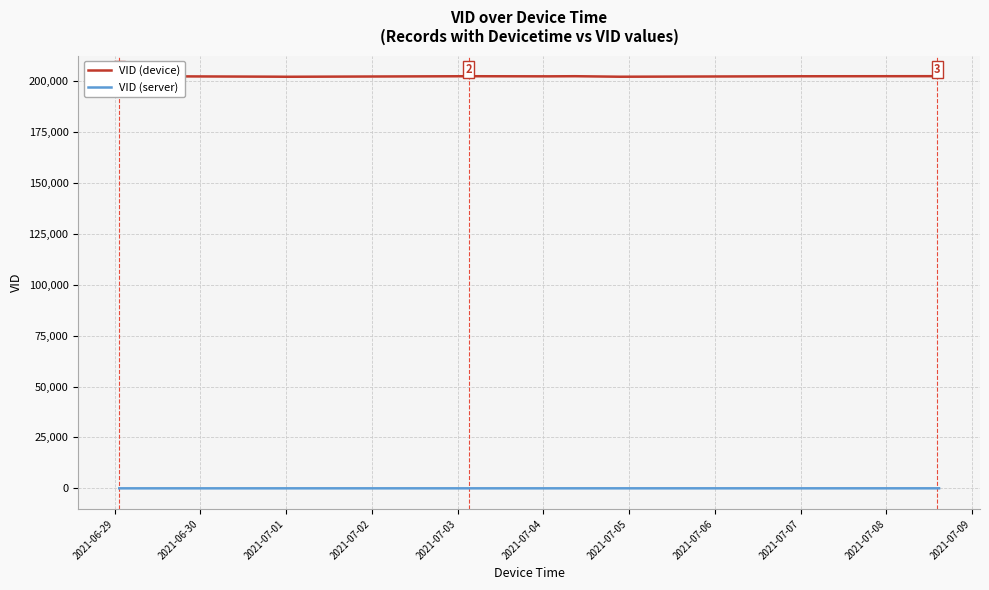

How many values in the VID (server) series exceed 12?

10